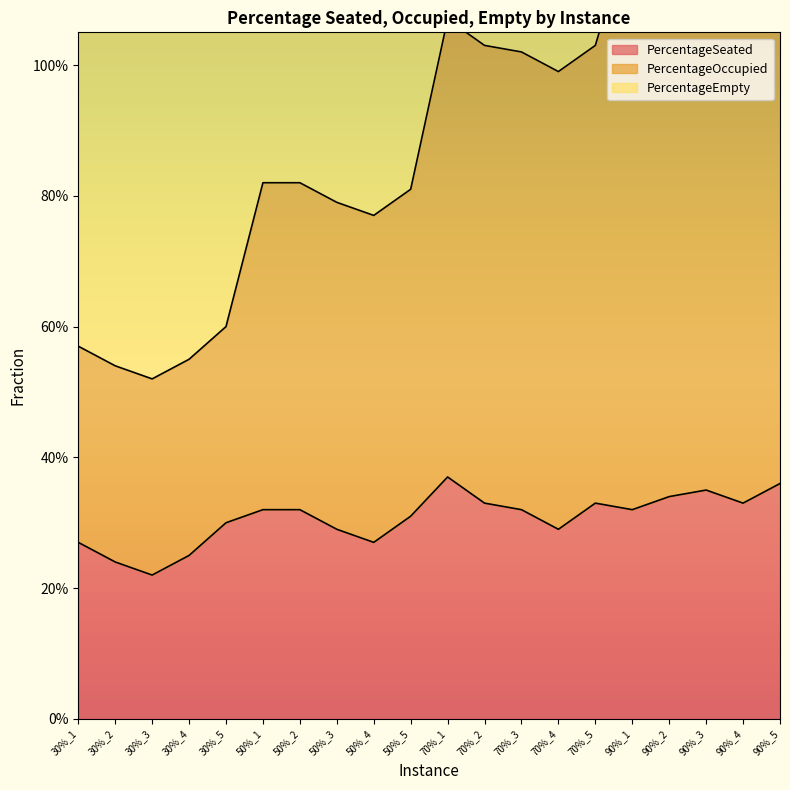

What is the label of the 11th point from the right?

50%_5